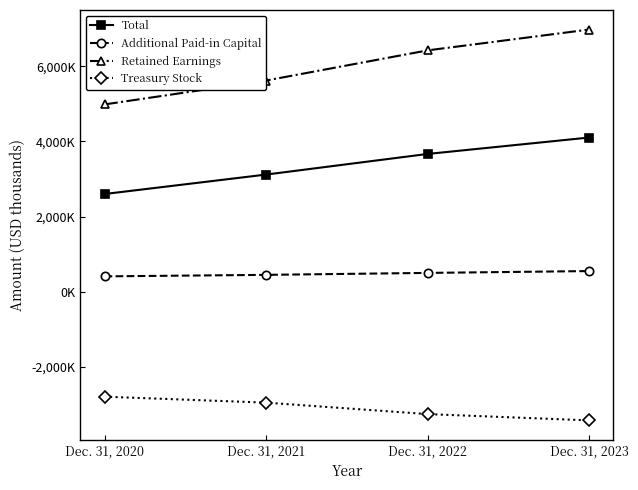

Rank the series by their average value, from highest to lowest.

Retained Earnings, Total, Additional Paid-in Capital, Treasury Stock